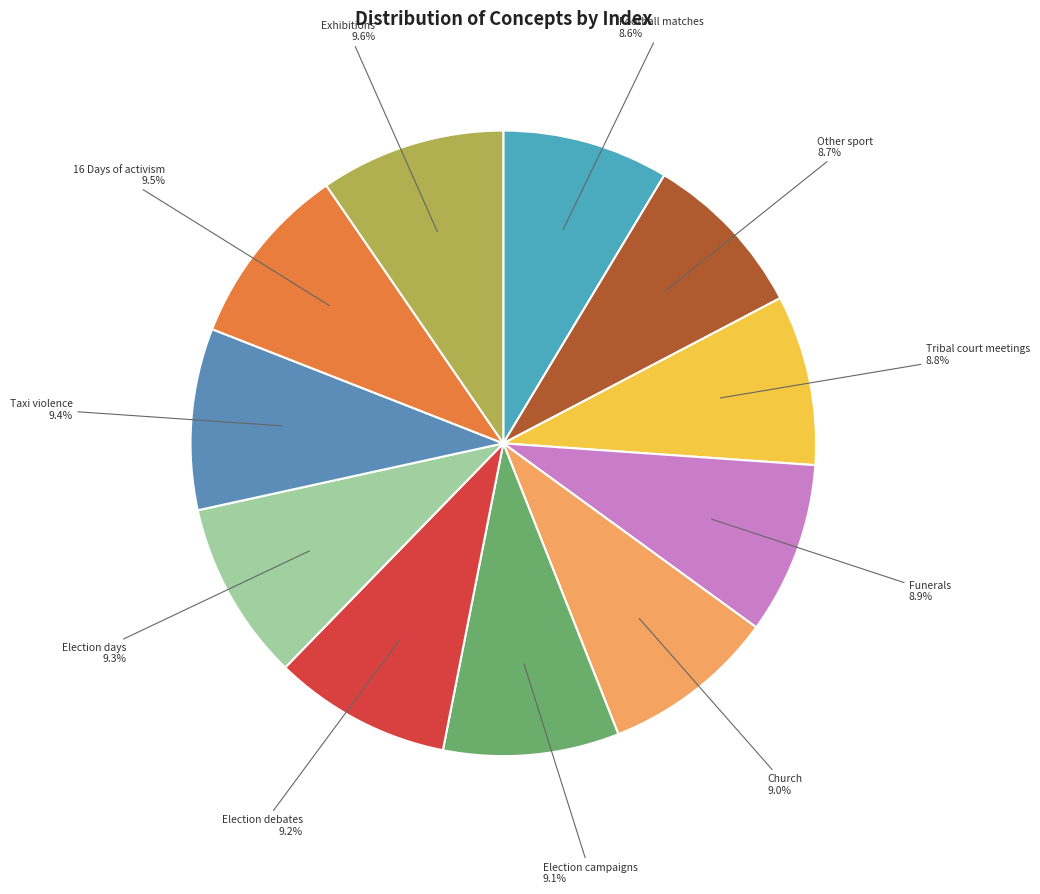

How many segments does this pie chart have?

11